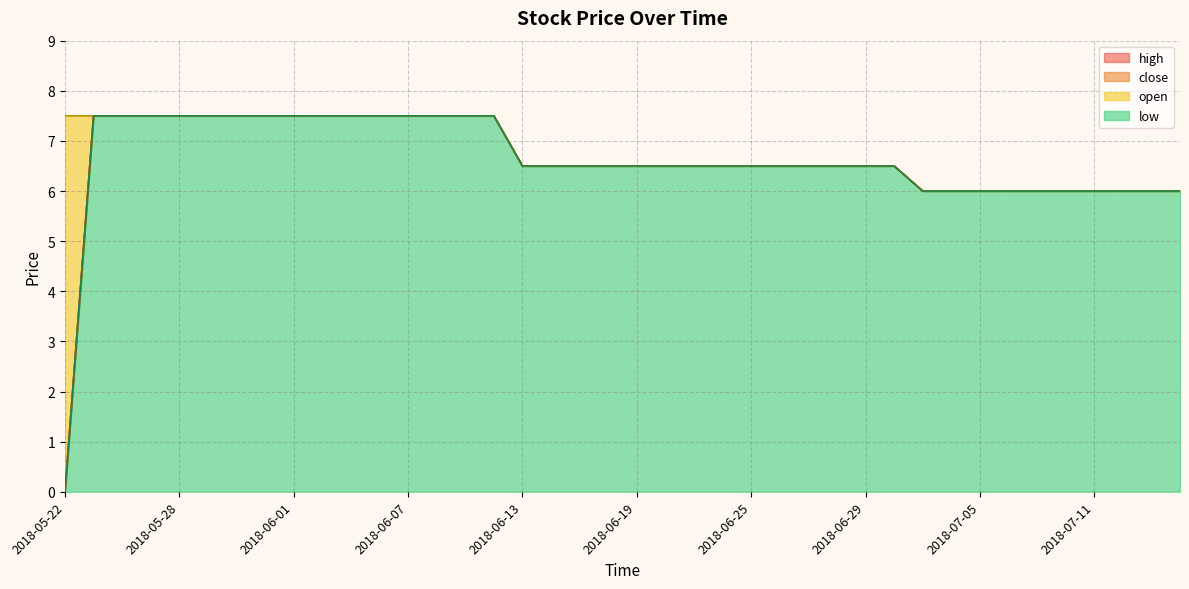

What is the total value across all series at 2018-05-29?

30.0